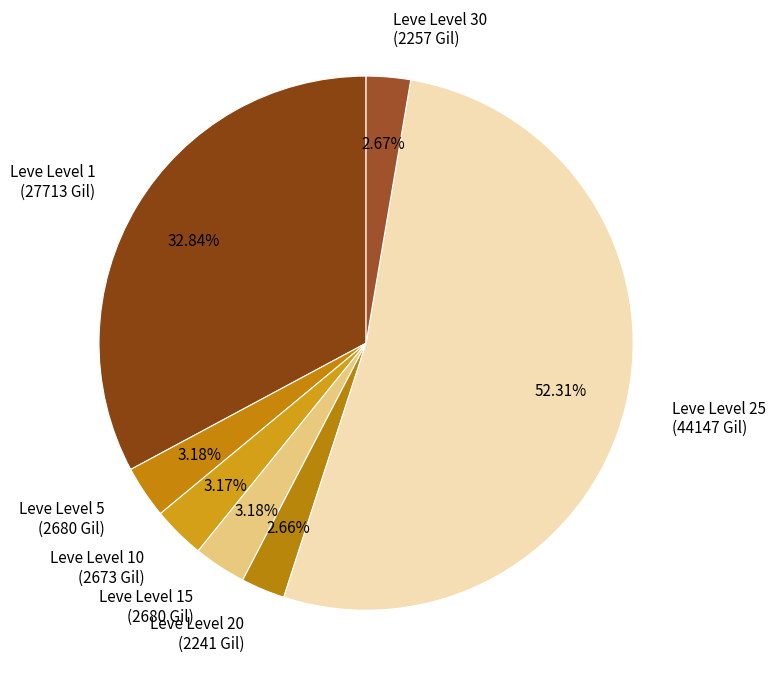

To the nearest percent, what portion does Leve Level 10 represent?

3%